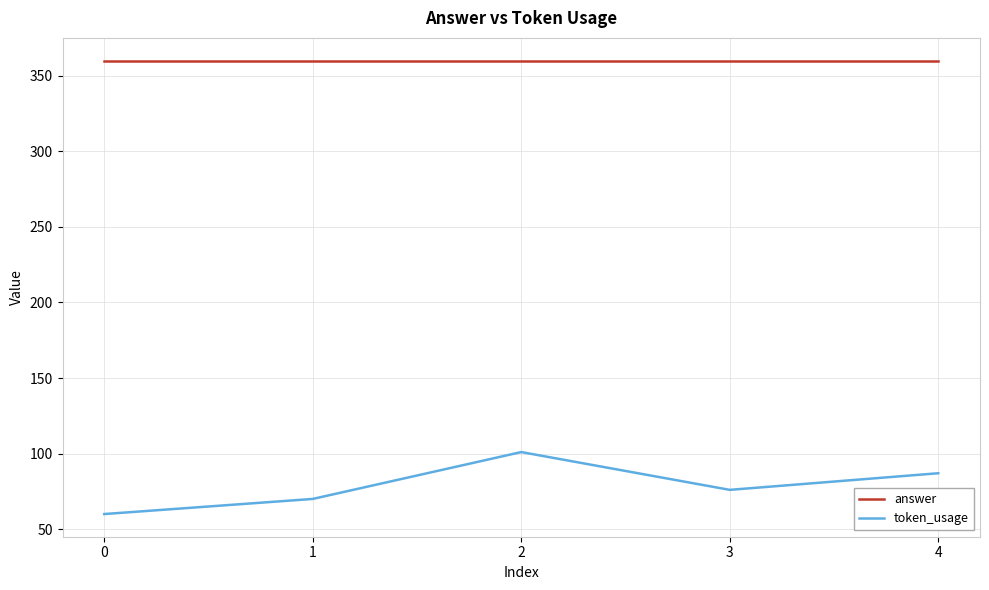

True or false: answer has more than 2 points higher than both neighbors.

False